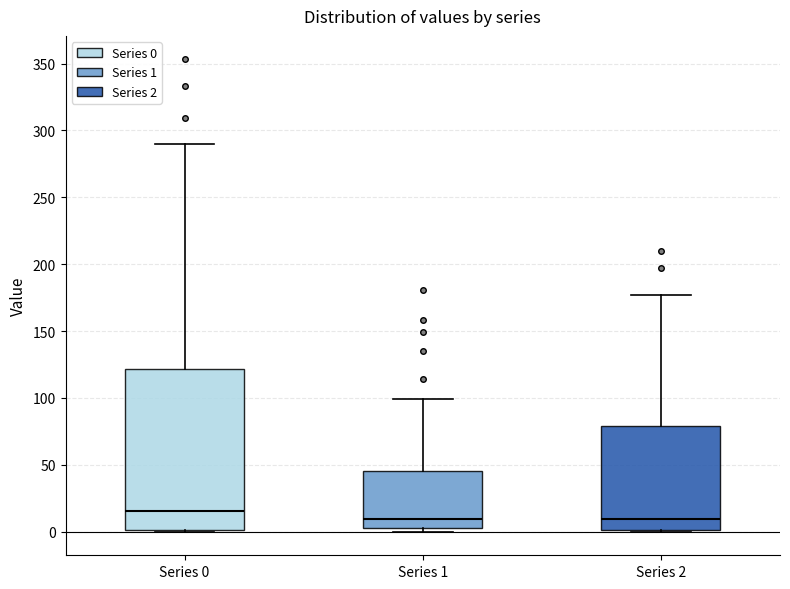

Reading left to right, transcribe this box plot: for each box, give where its median line is, the range the box spans, and where its two whiskers end, as read against the y-axis. The values are not printed on the chart, so give them approximately, as read against the axis.

Series 0: median 15, box 0 to 120, whiskers 0 to 290
Series 1: median 10, box 5 to 45, whiskers 0 to 100
Series 2: median 10, box 0 to 80, whiskers 0 to 175